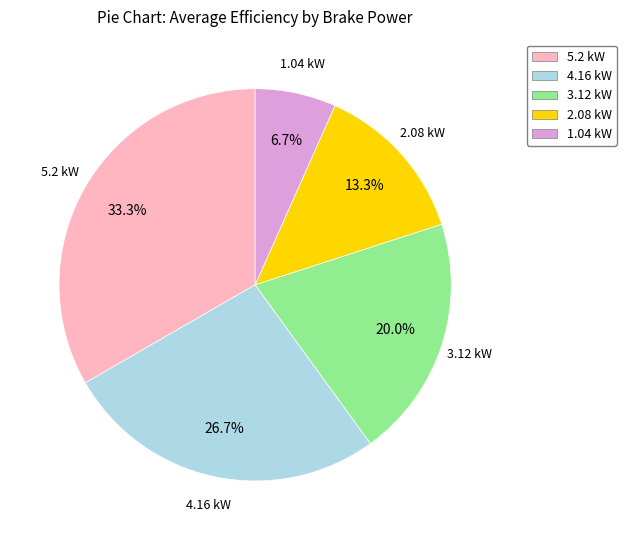

Rank the categories by value from highest to lowest.

5.2 kW, 4.16 kW, 3.12 kW, 2.08 kW, 1.04 kW